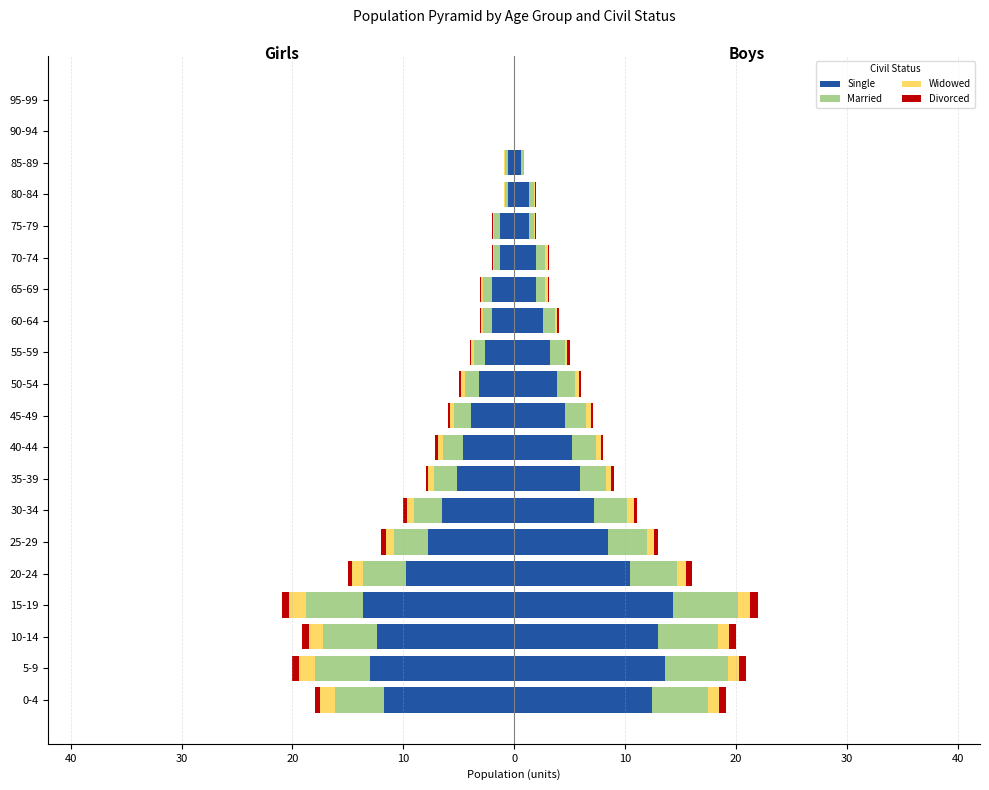

What is the value of the boys bar at the 13th from the left?

2.6